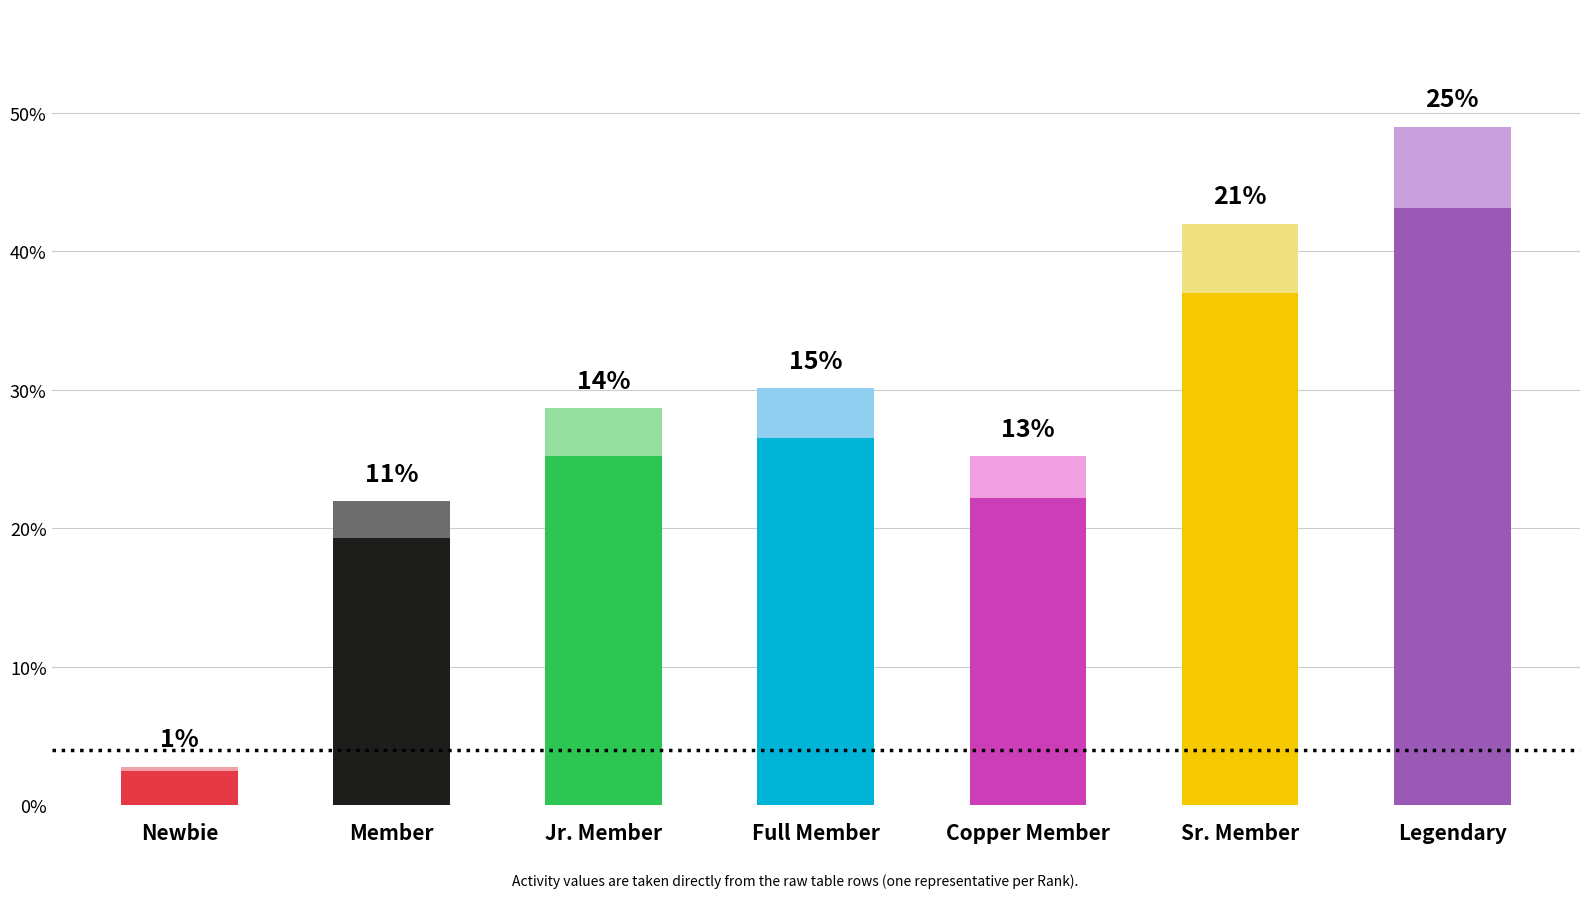

Does the chart contain any negative values?

No